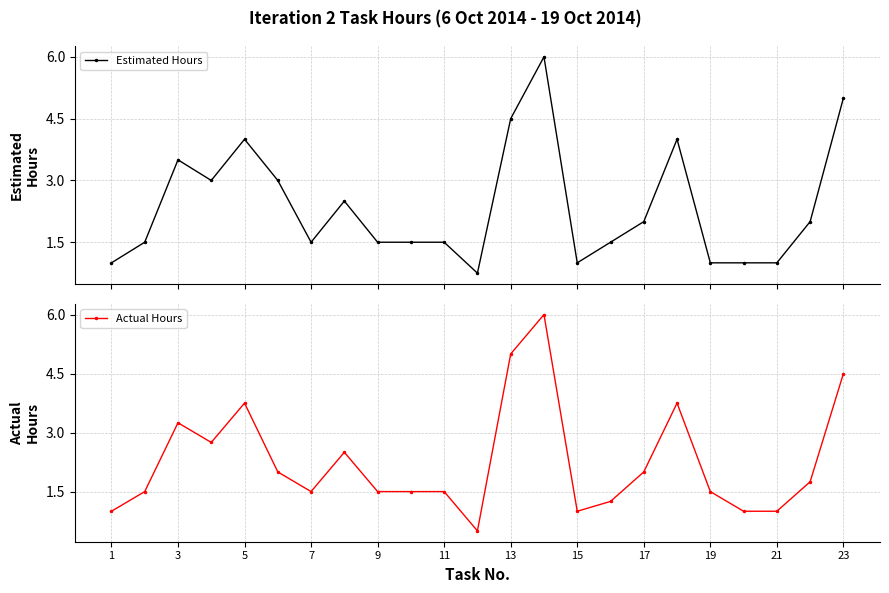

What is the highest value of the Estimated Hours series?

6.0